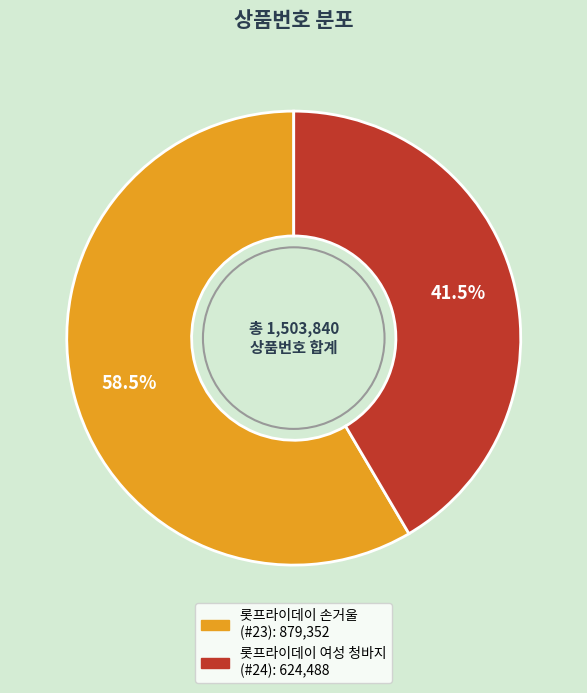

Is there any slice that represents more than half of the pie?

Yes